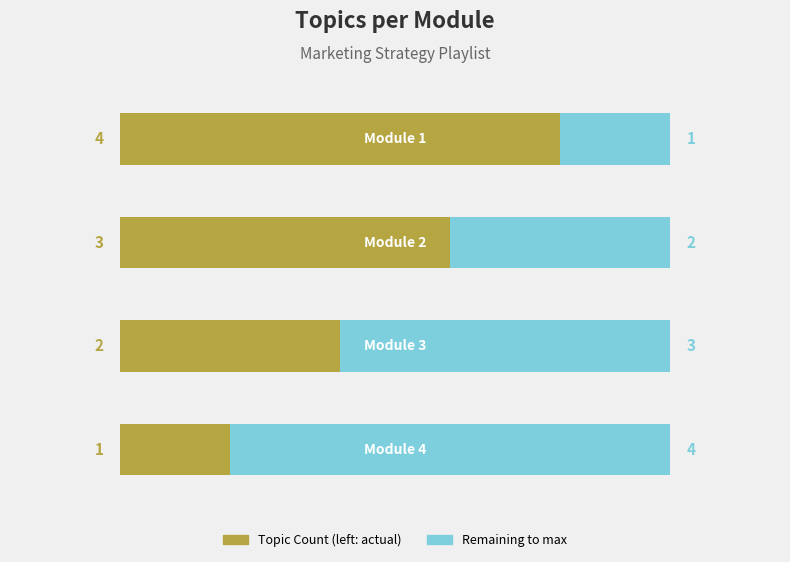

The chart shows a value of 1 at Module 2: Advanced Marketing Strategies. True or false?

False